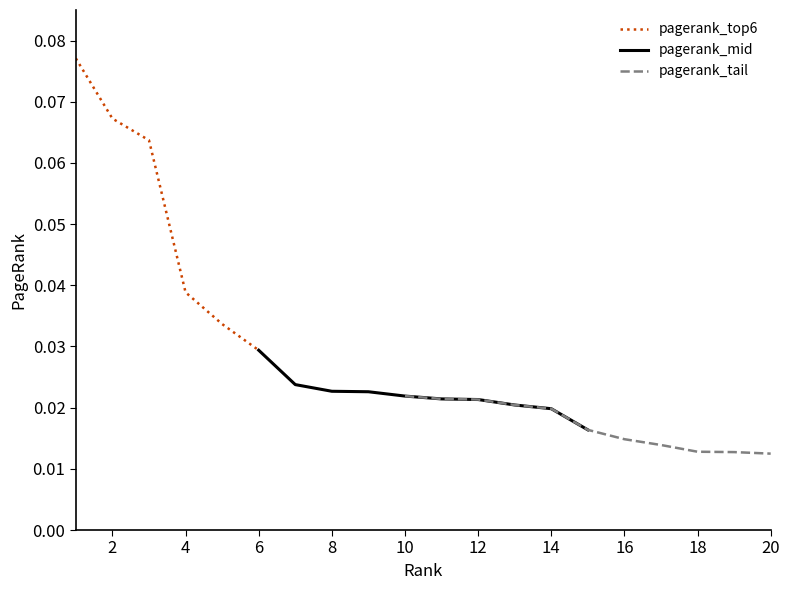

How many categories are shown in the chart?

20